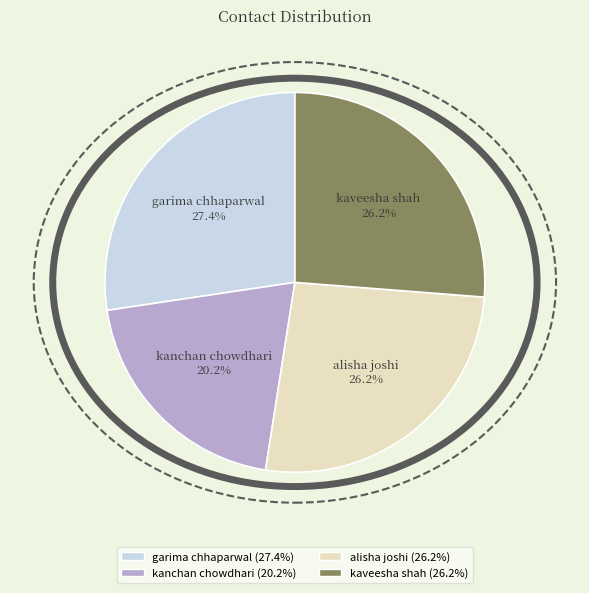

Count the number of slices in the pie.

4